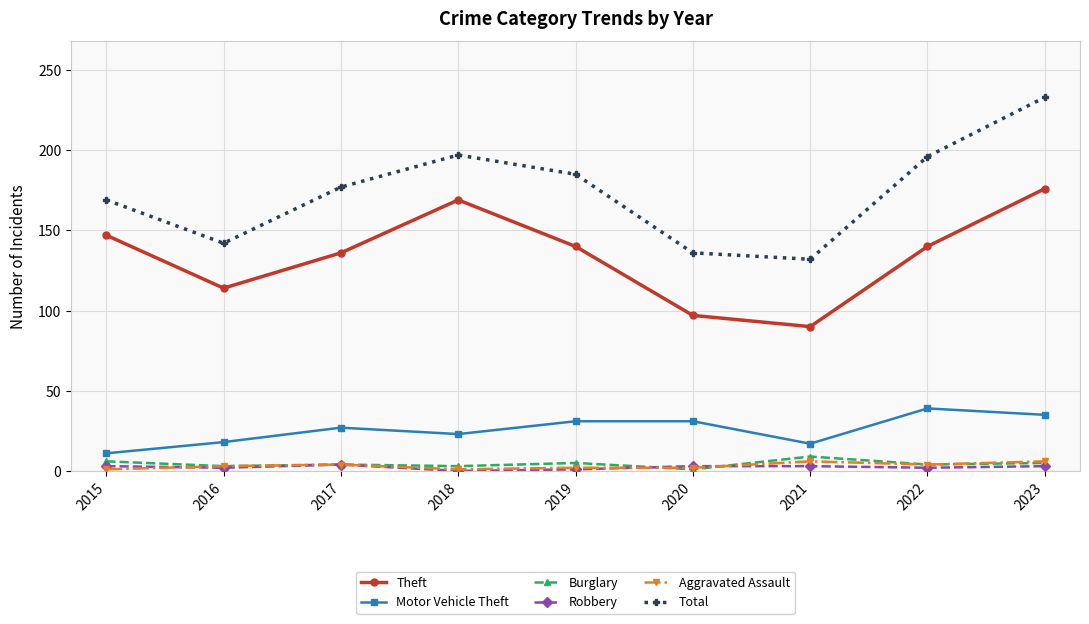

Is it true that Robbery equals 3 at 2021?

True